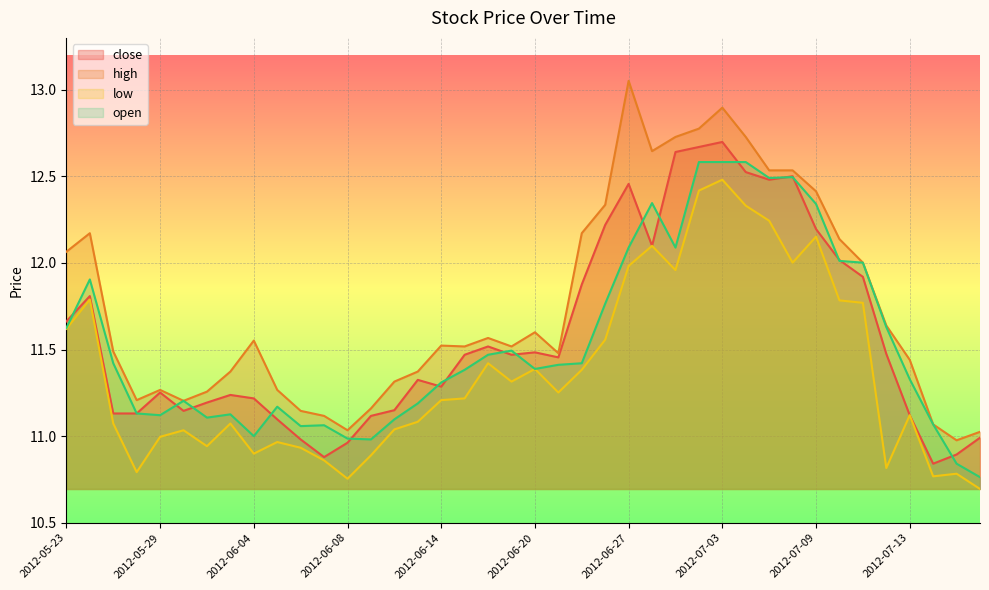

How many data points does each series have?

40